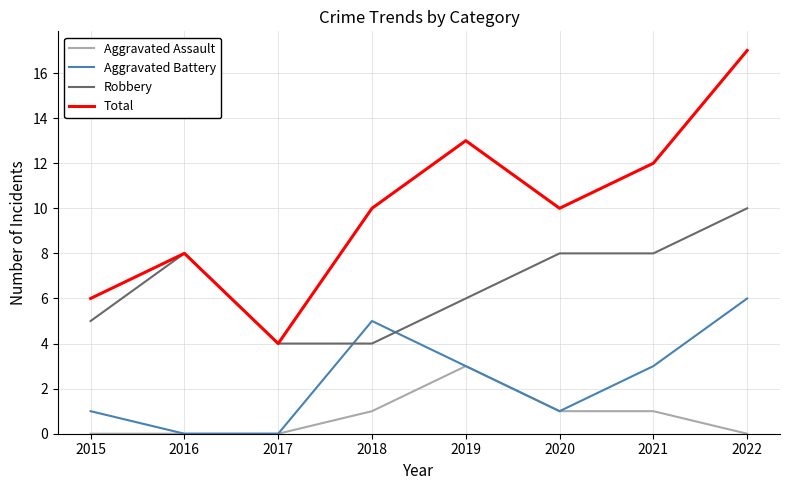

What is the difference between the highest and lowest values at 2017?

4